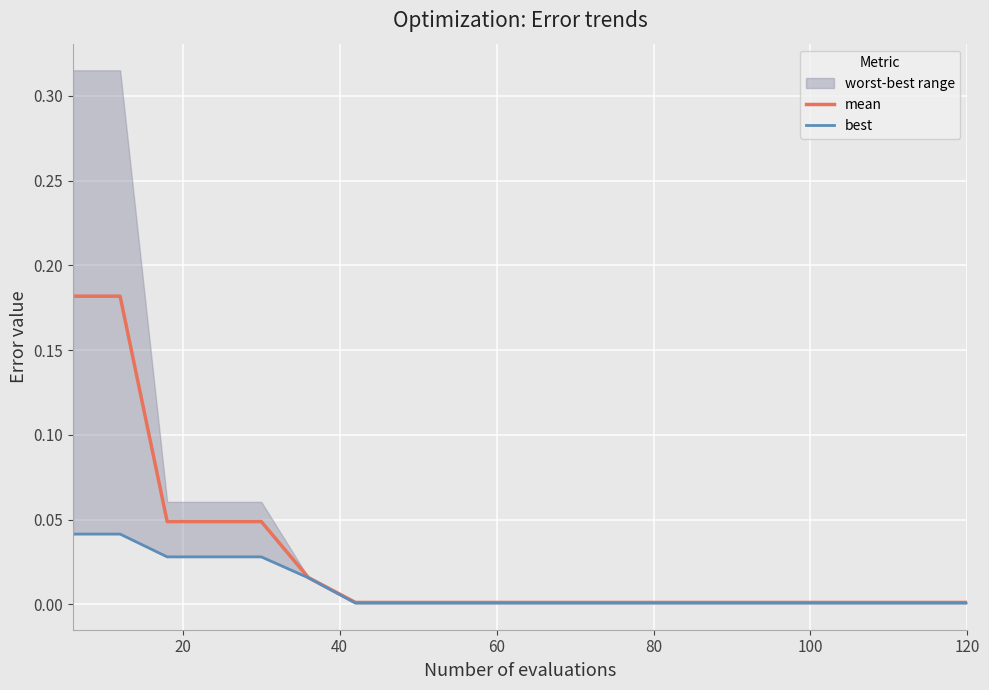

List the series in order of their overall mean, lowest first.

best, mean